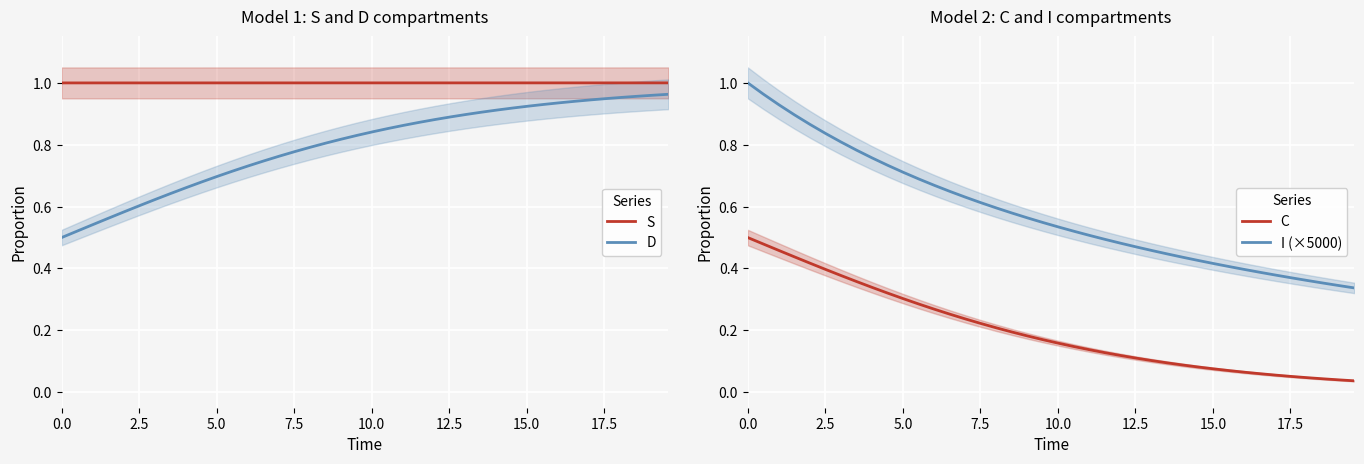

True or false: D and S cross at least once.

False